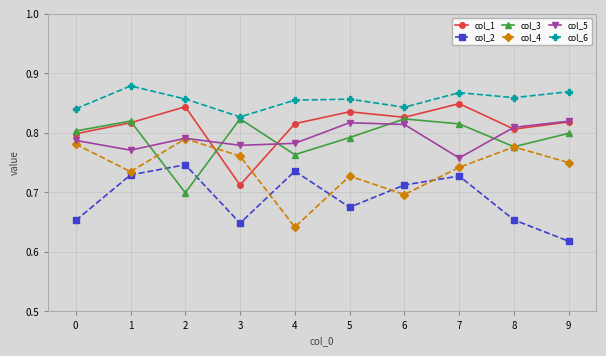

Does the chart display data point markers on the line(s)?

Yes